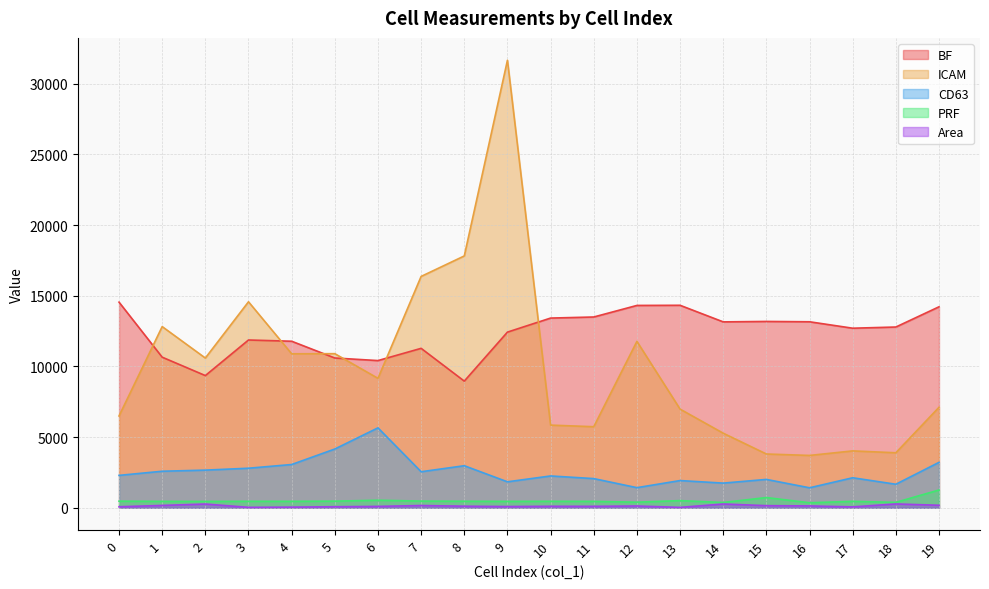

How many series are shown in this chart?

5